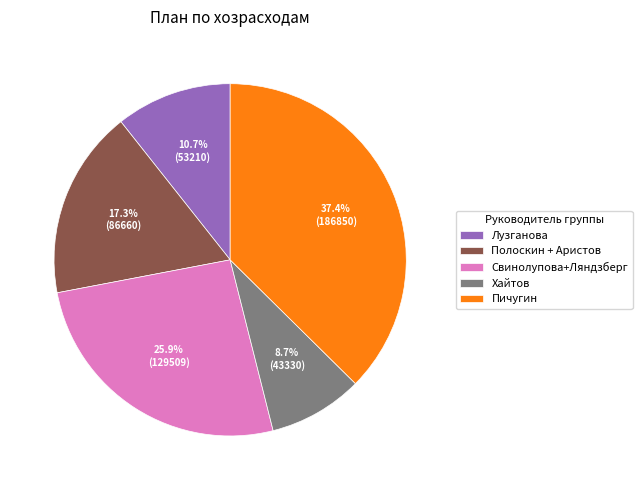

What is the largest slice in the pie chart?

Пичугин